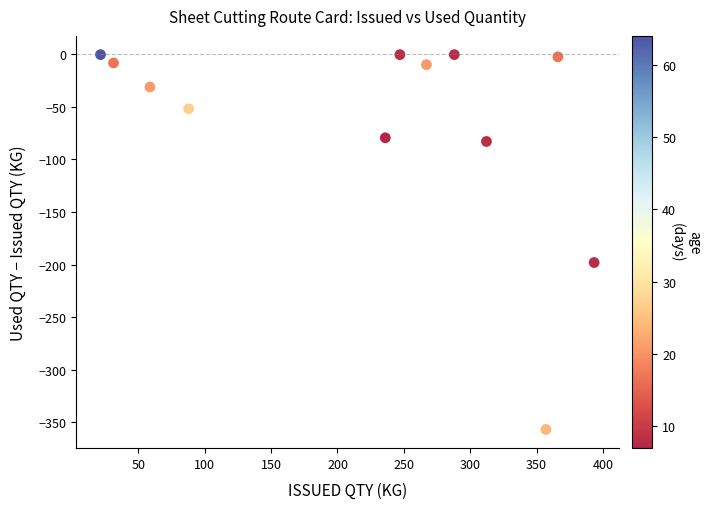

What is the range of Y values (max minus min)?

356.8